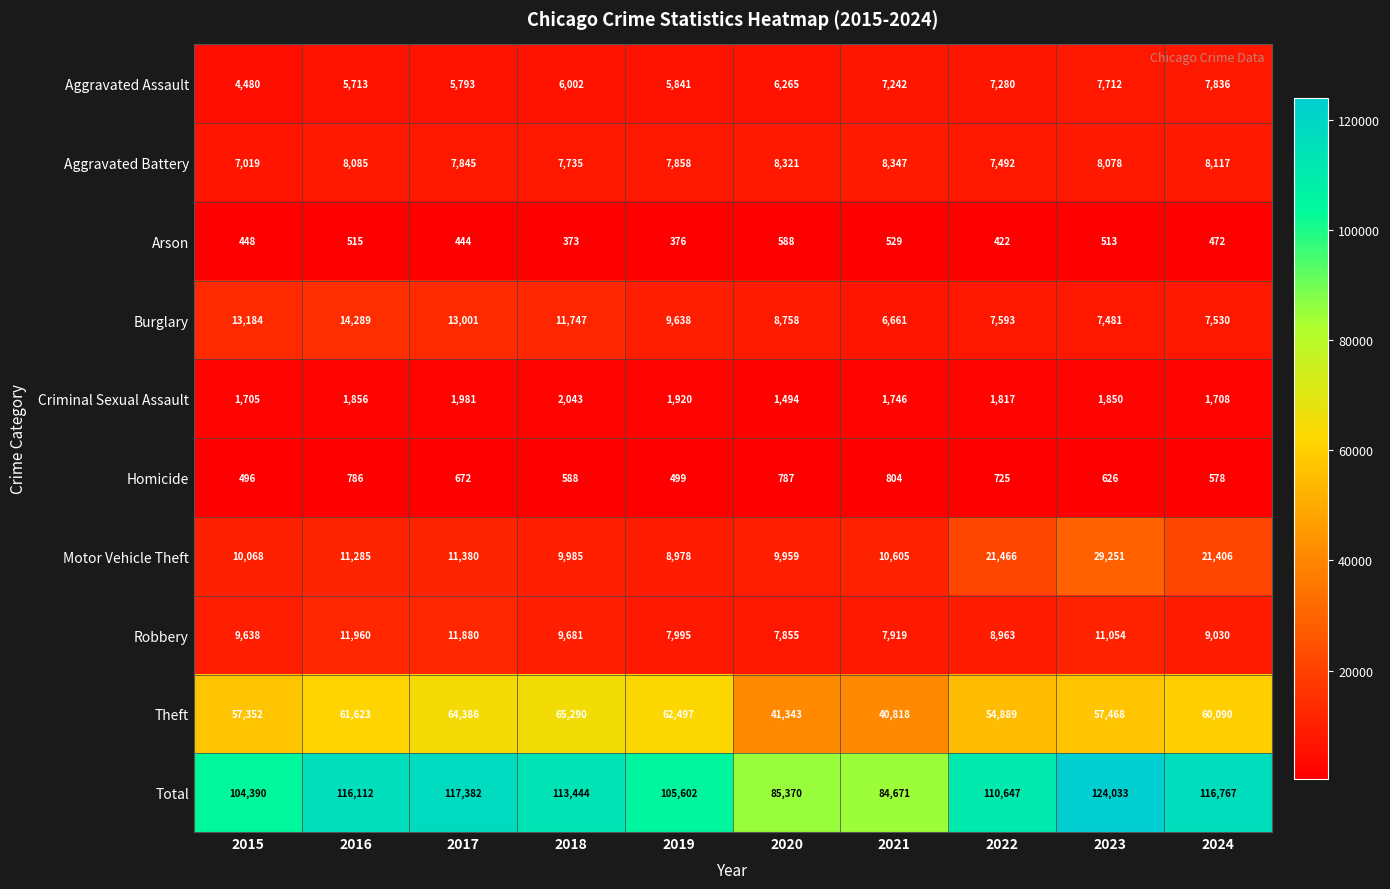

True or false: Arson has a value of 222 at 2024.

False